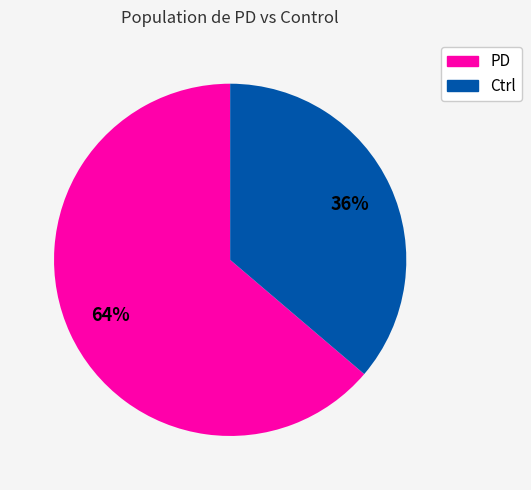

Is it true that Ctrl is 36% of the pie?

True